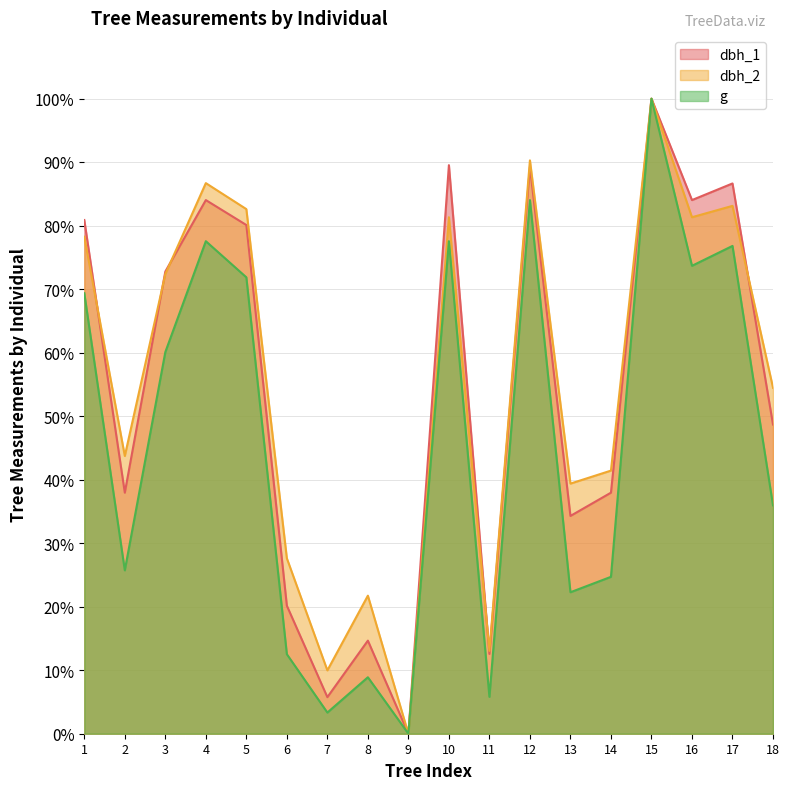

True or false: dbh_1 and g intersect in this chart.

False